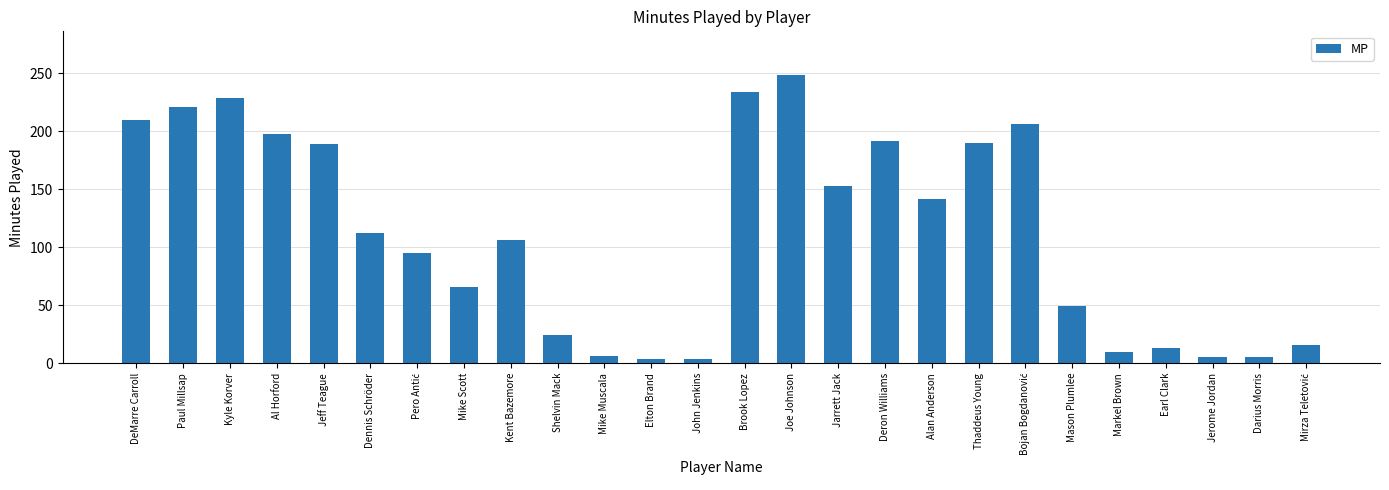

Which has a higher value, Mason Plumlee or Alan Anderson?

Alan Anderson